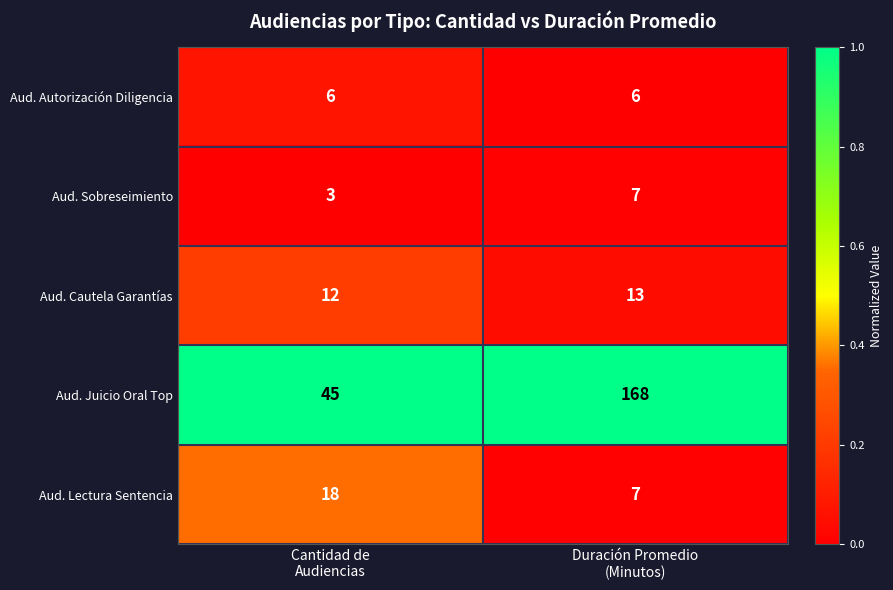

Reading left to right, what are all the values shown in this chart?

Aud. Autorización Diligencia: 6	6
Aud. Sobreseimiento: 3	7
Aud. Cautela Garantías: 12	13
Aud. Juicio Oral Top: 45	168
Aud. Lectura Sentencia: 18	7